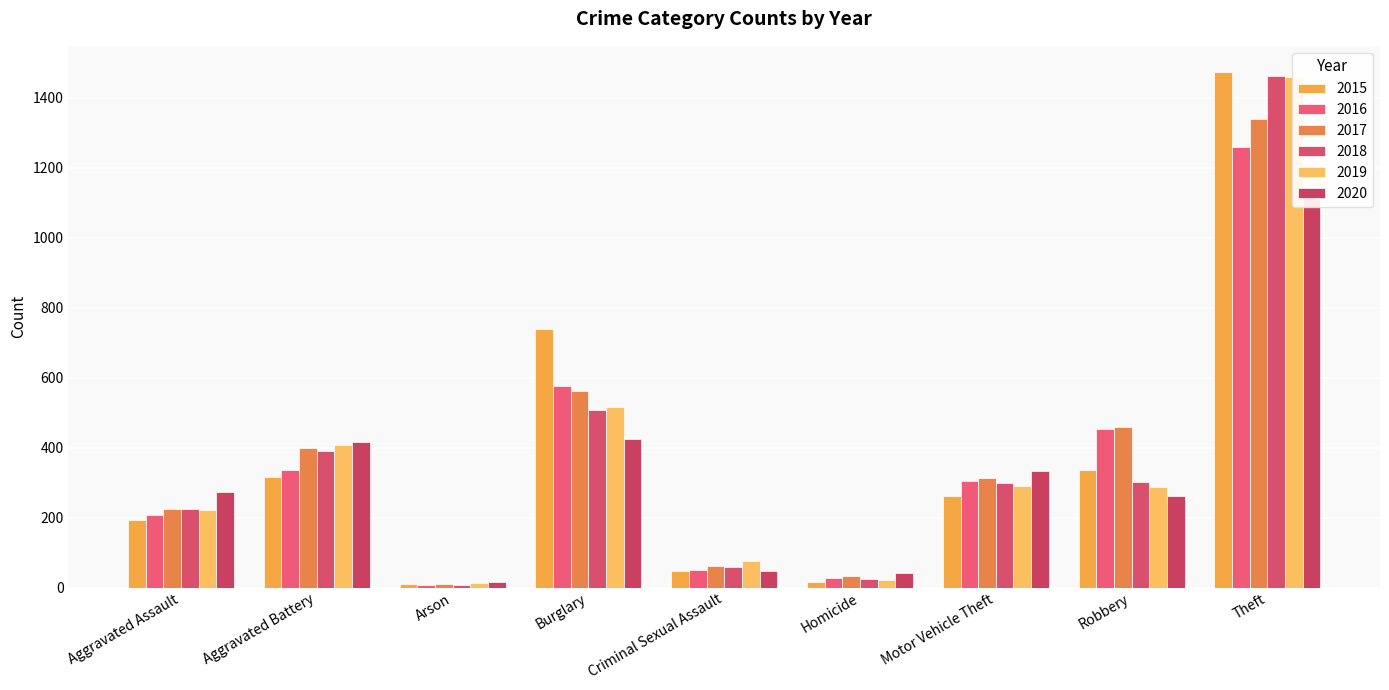

True or false: 2017 has a value of 400 at Aggravated Battery.

True